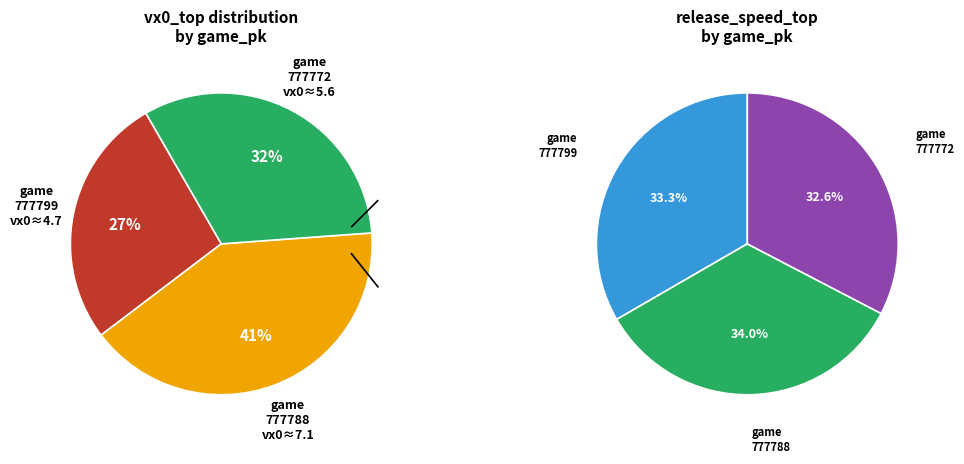

Is it true that 777799 is 38% of the pie?

False